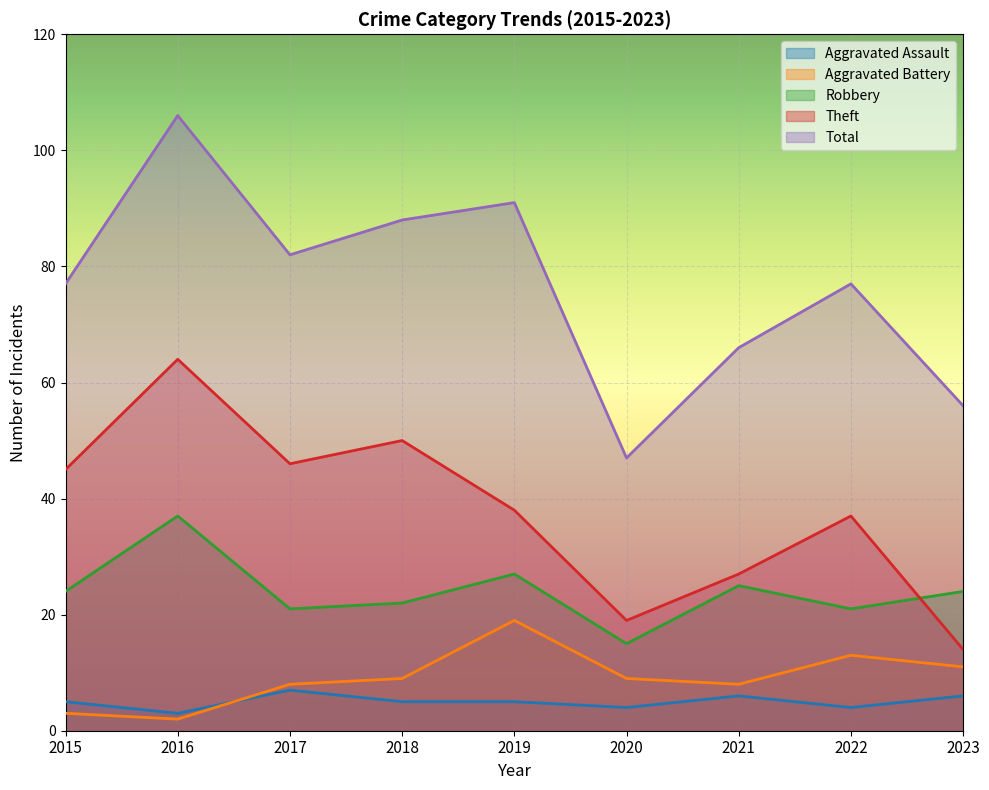

At how many categories does at least one series exceed 95?

1